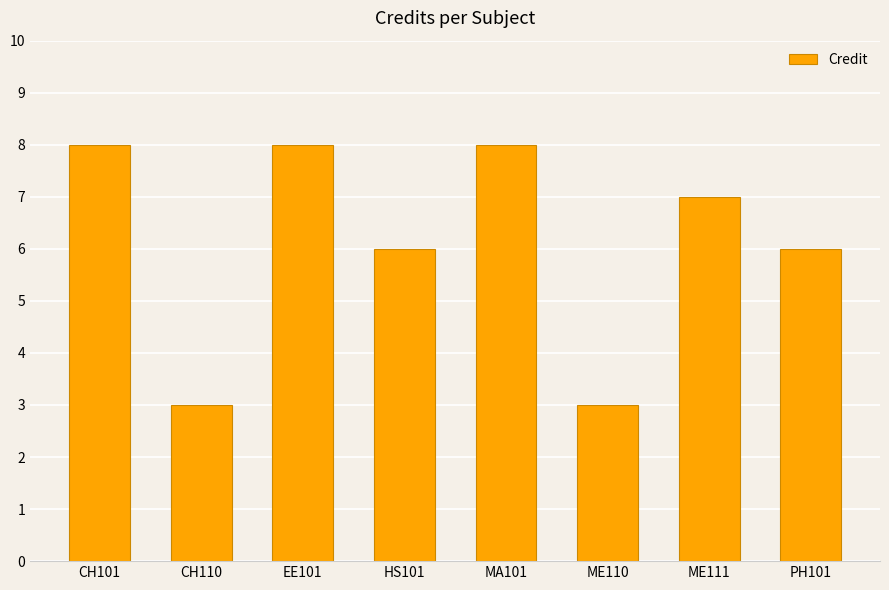

What is the minimum value shown in the chart?

3